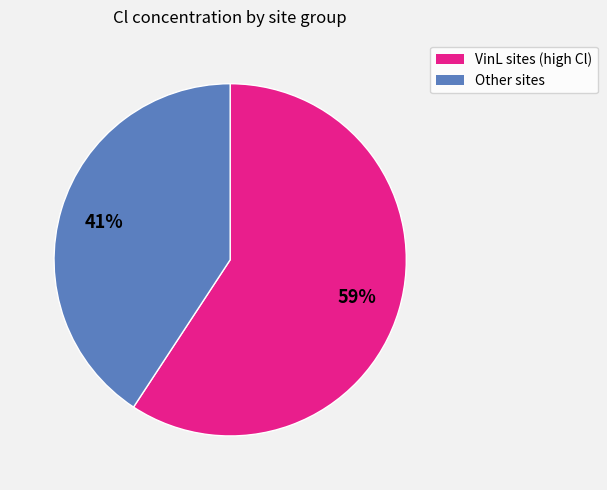

To the nearest percent, what is the average slice percentage?

50%